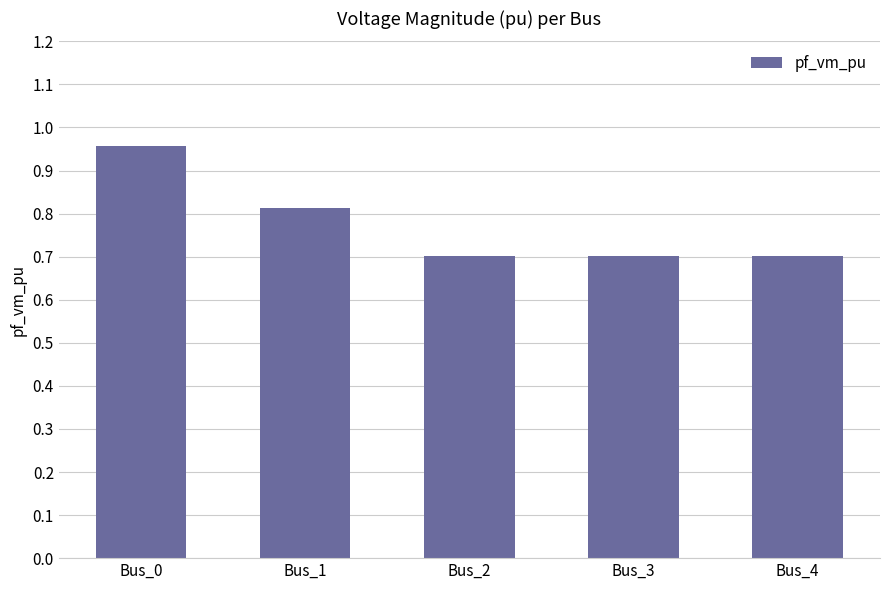

The chart shows a value of 0.4 at Bus_2. True or false?

False